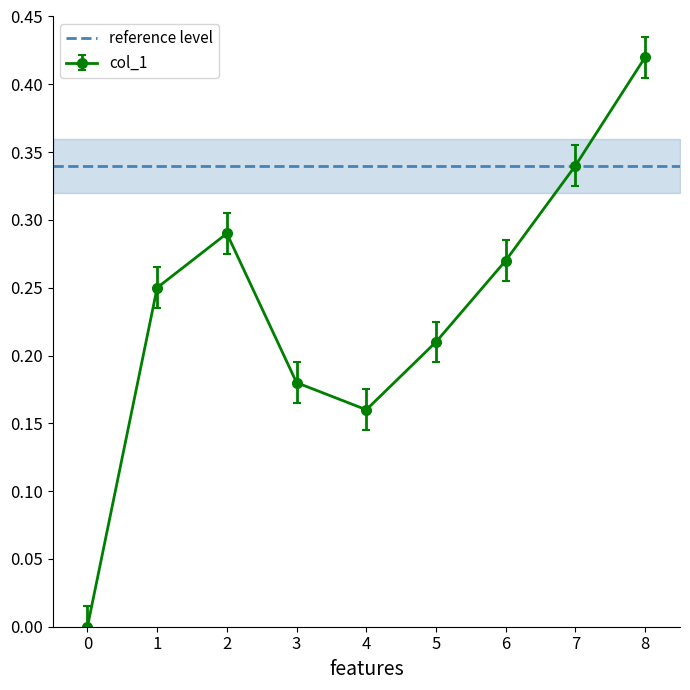

How many values are above zero?

8